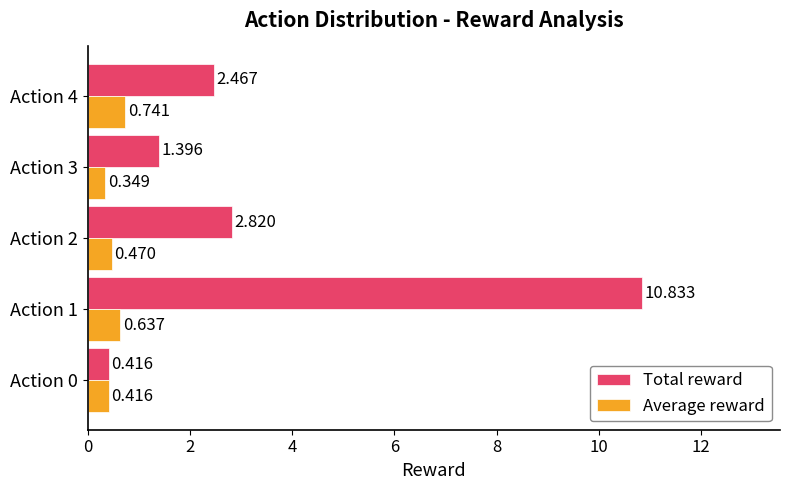

Is the value of Total reward at Action 3 greater than the value of Average reward at Action 1?

Yes